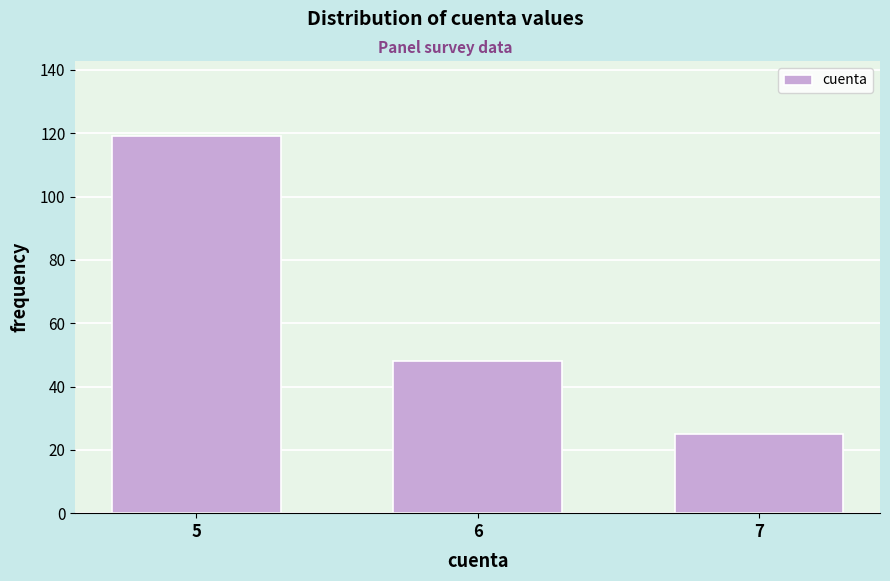

Reading left to right, what are all the values shown in this chart?

5=119	6=48	7=25